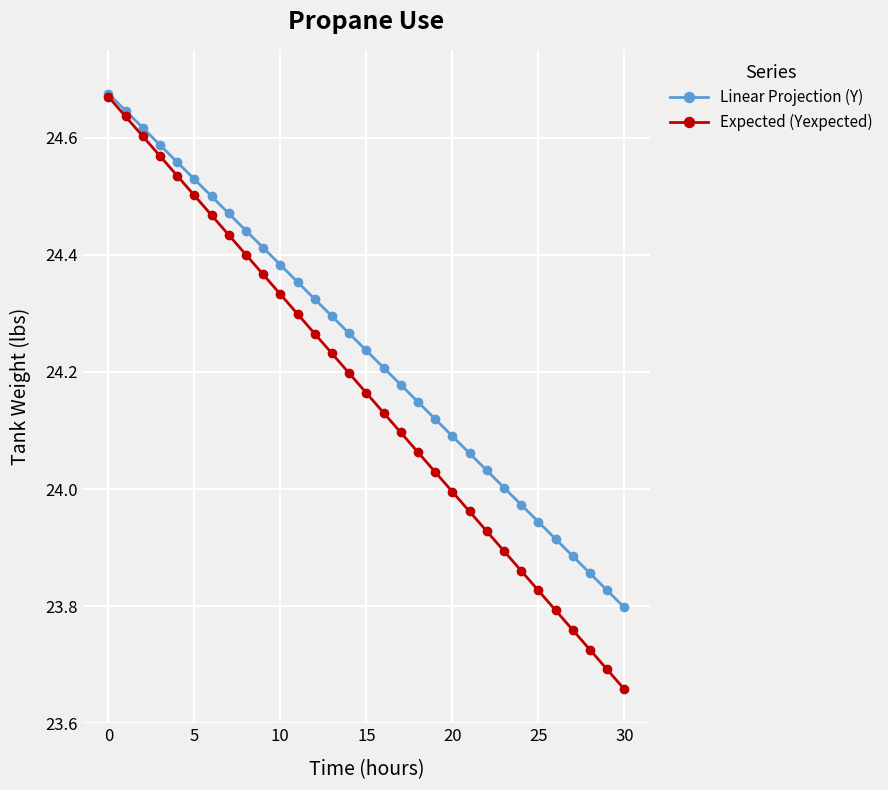

True or false: Linear Projection (Y) has more than 2 points higher than both neighbors.

False